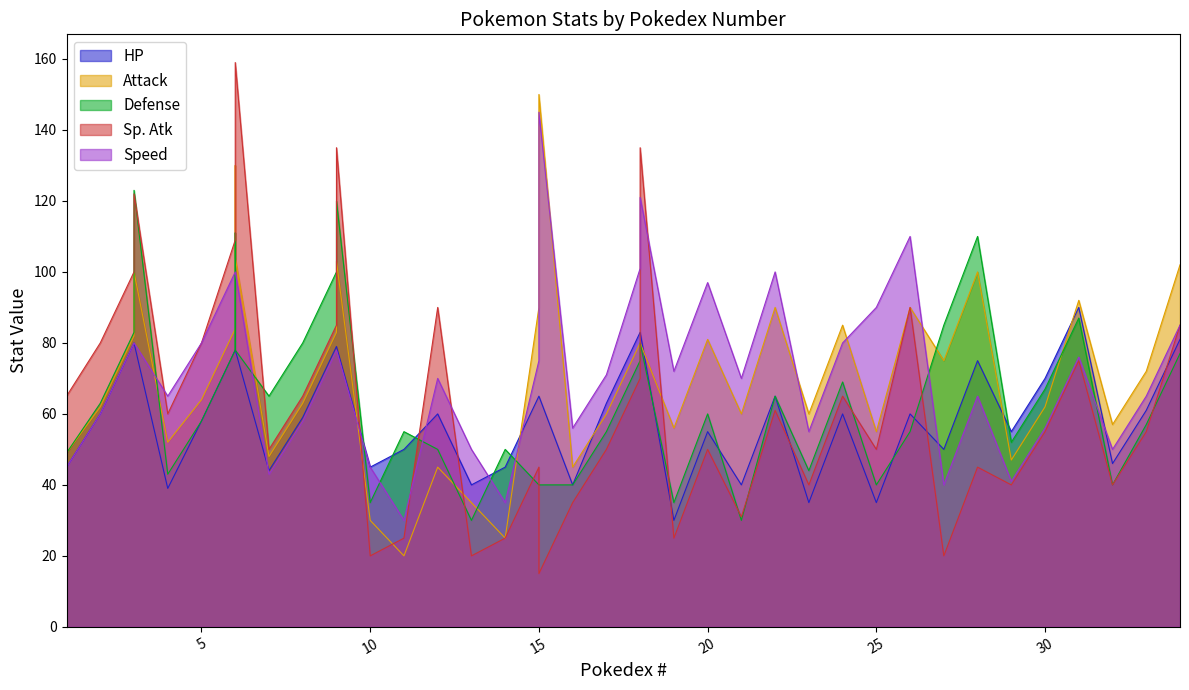

True or false: Speed has more than 0 points higher than both neighbors.

True